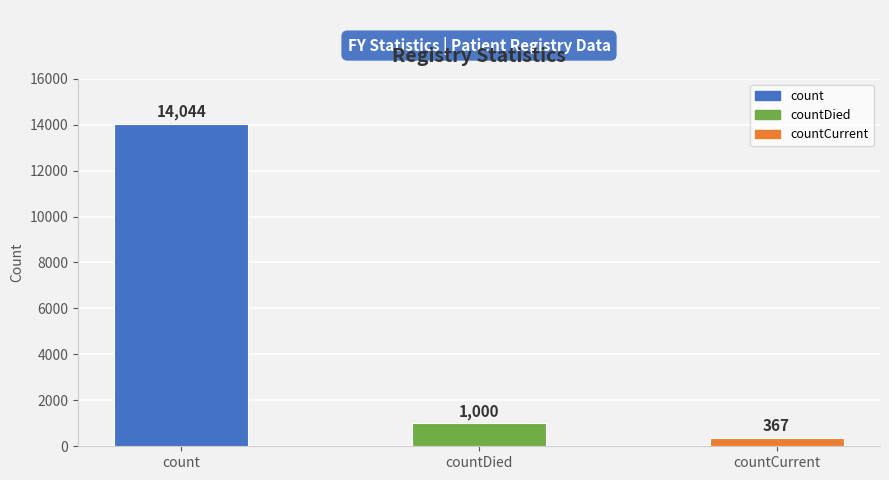

Rank the categories by value from lowest to highest.

countCurrent, countDied, count